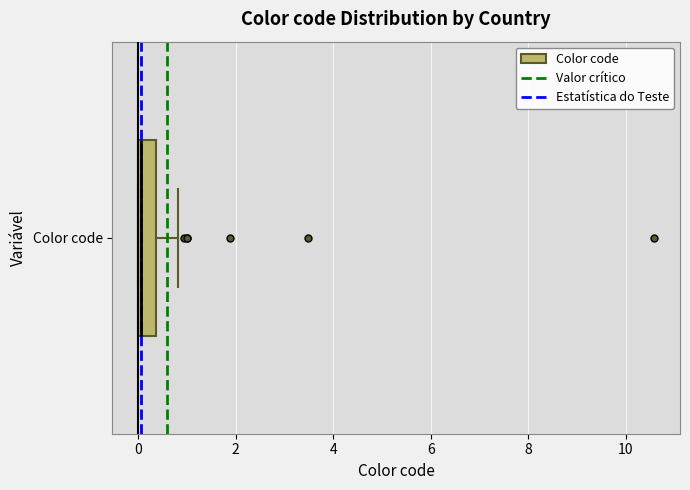

Transcribe this box plot: give where the median line is, the range the box spans, and where the two whiskers end, as read against the x-axis. The values are not printed on the chart, so give them approximately, as read against the axis.

median 0.0 (just right of the box's left edge), box 0.0 to 0.4, whiskers 0.0 to 0.8